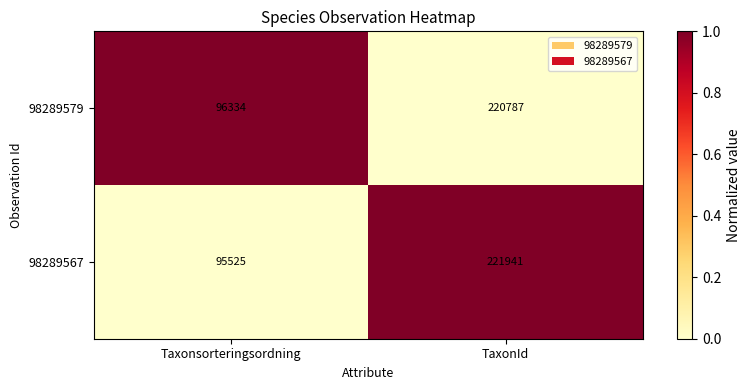

What value does the 98289579 series have at Taxonsorteringsordning?

96334